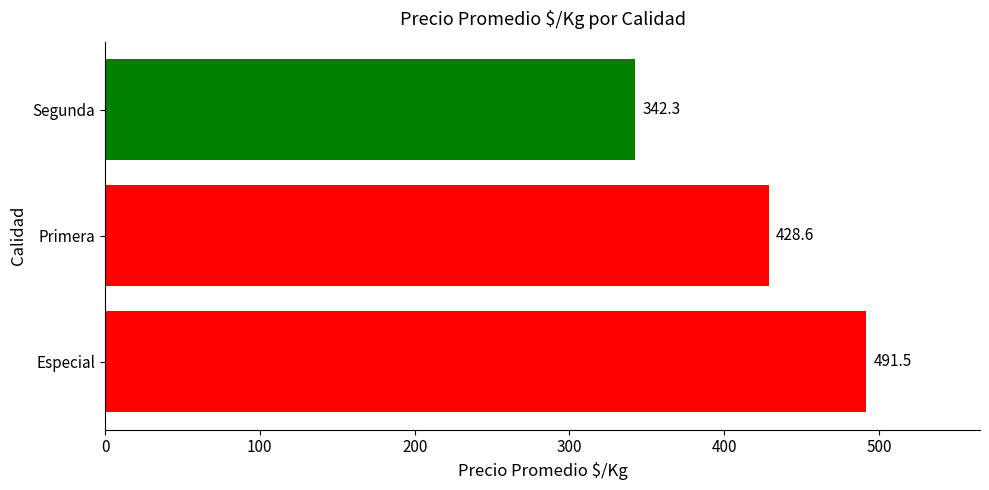

At which label is the value closest to 416?

Primera